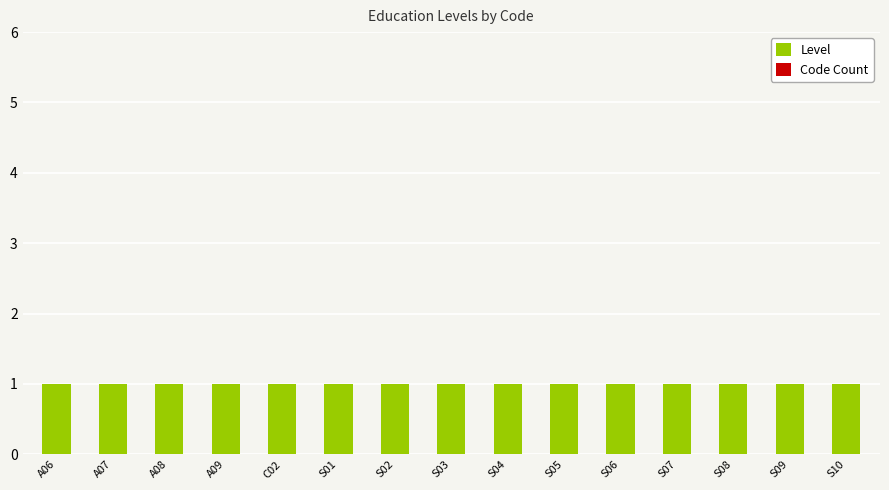

What is the label of the 2nd bar from the left?

A07